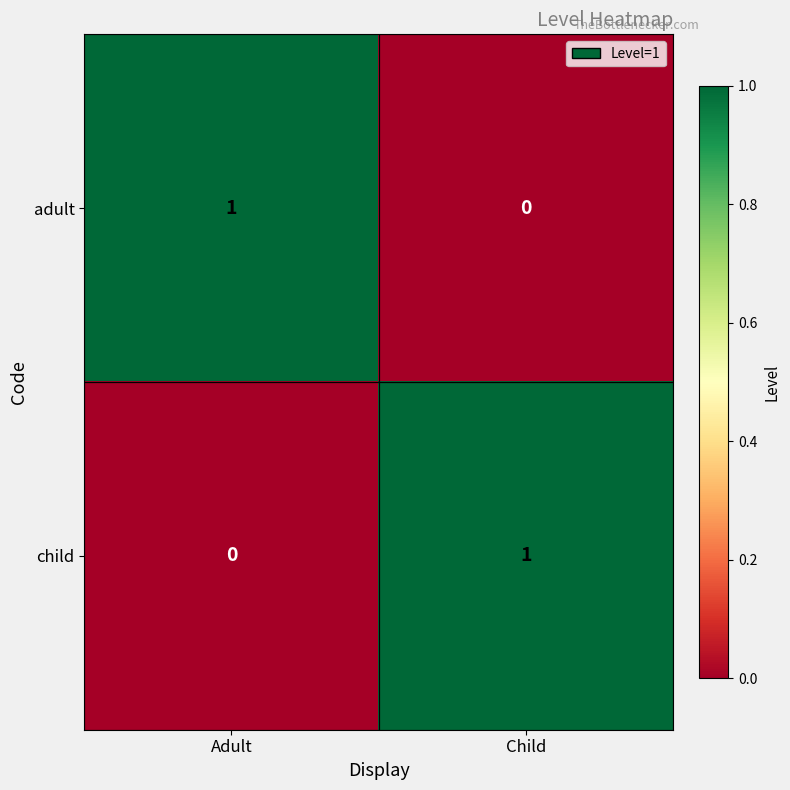

The value of adult at Adult is 1. True or false?

True